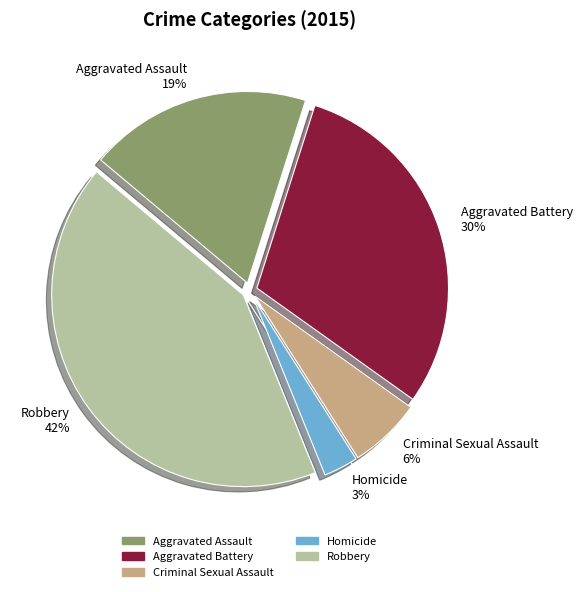

Is Robbery the majority of the pie?

No